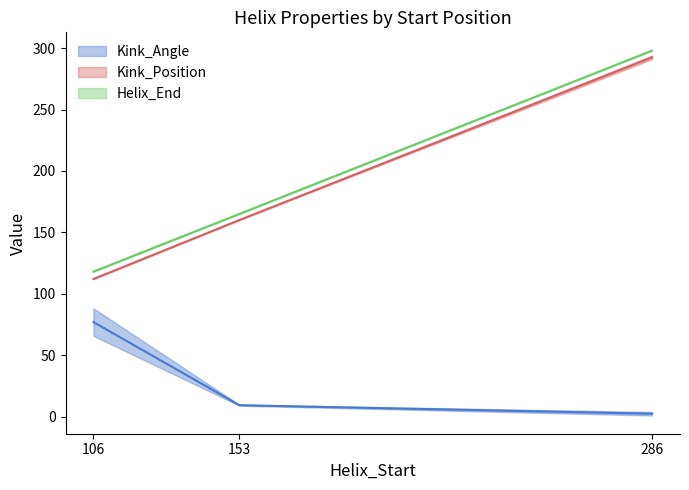

Is it true that Helix_End equals 298 at 286?

True